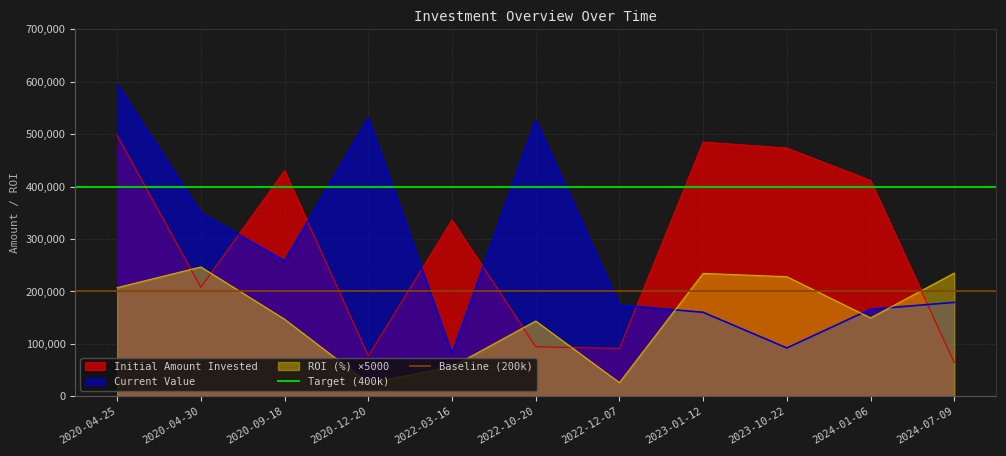

Between which two adjacent categories do Initial Amount Invested and ROI (%) ×5000 first intersect?

2020-04-25 and 2020-04-30